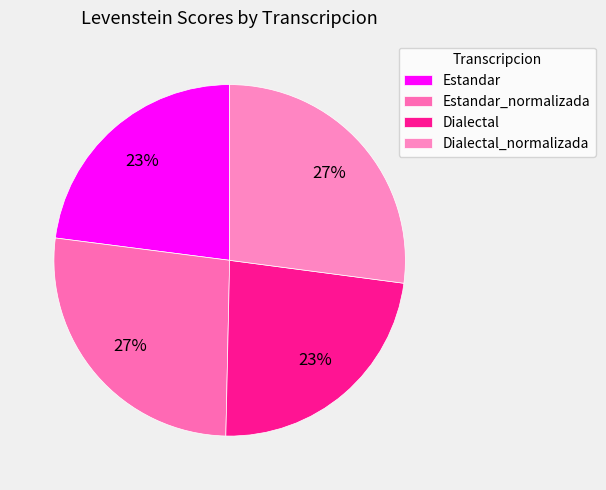

What percentage is the Dialectal_normalizada slice, to the nearest percent?

27%